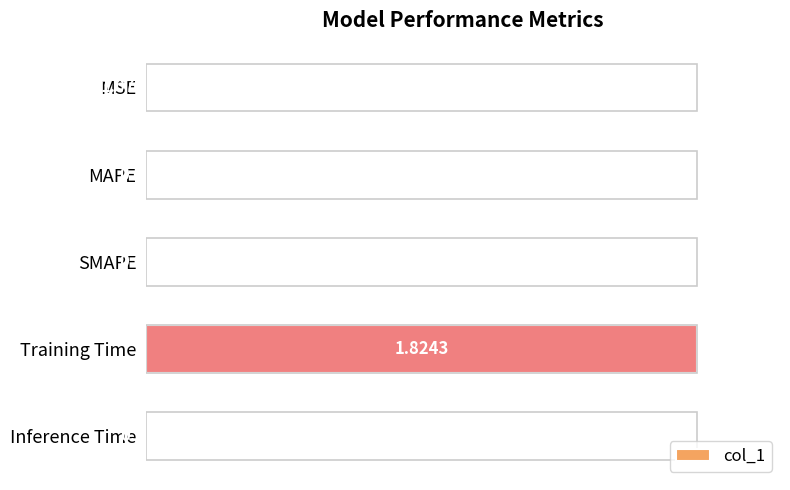

At which label is the value closest to 50?

Inference Time